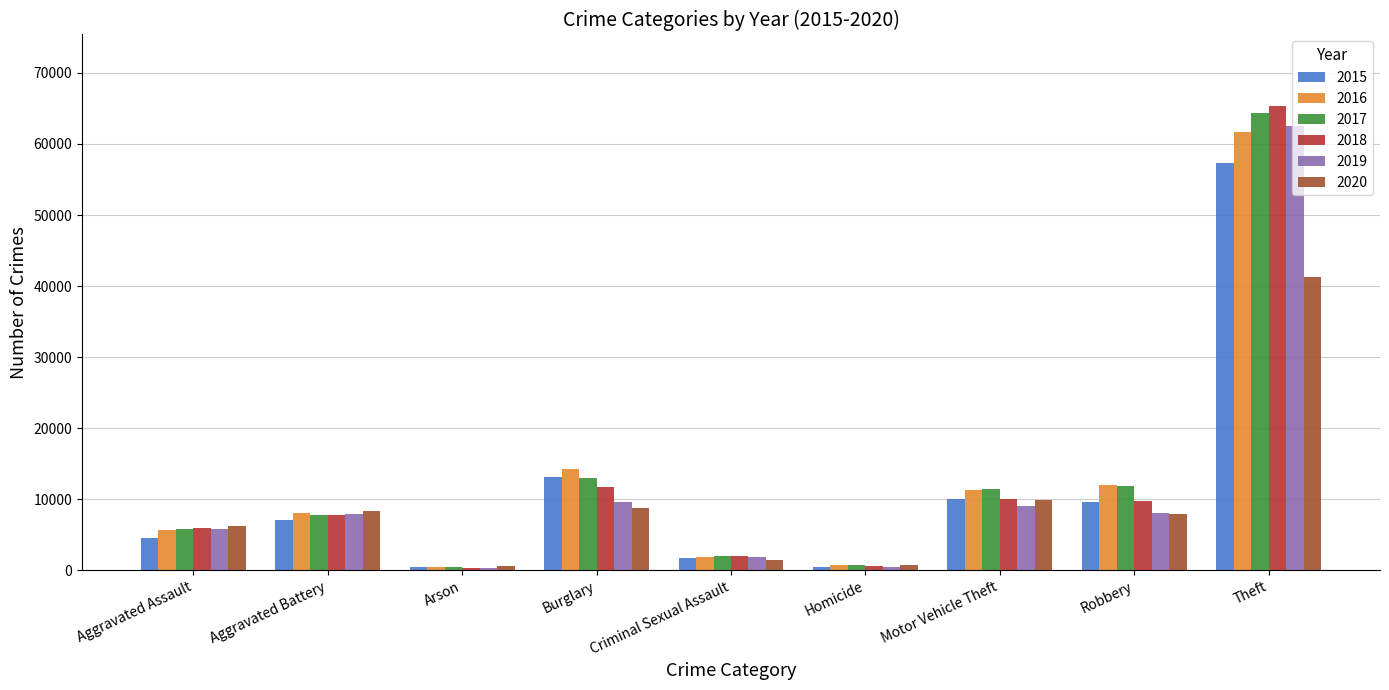

What is the difference between the second highest and minimum values in the 2018 series?

11374